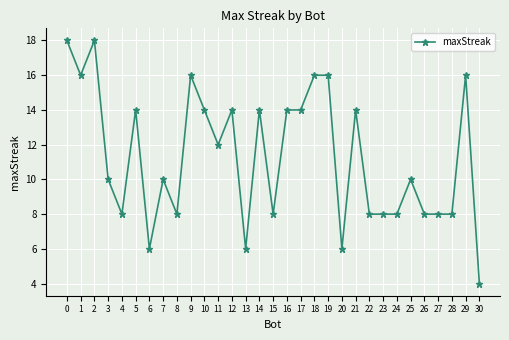

Read the value at 23, to the nearest 5.

10